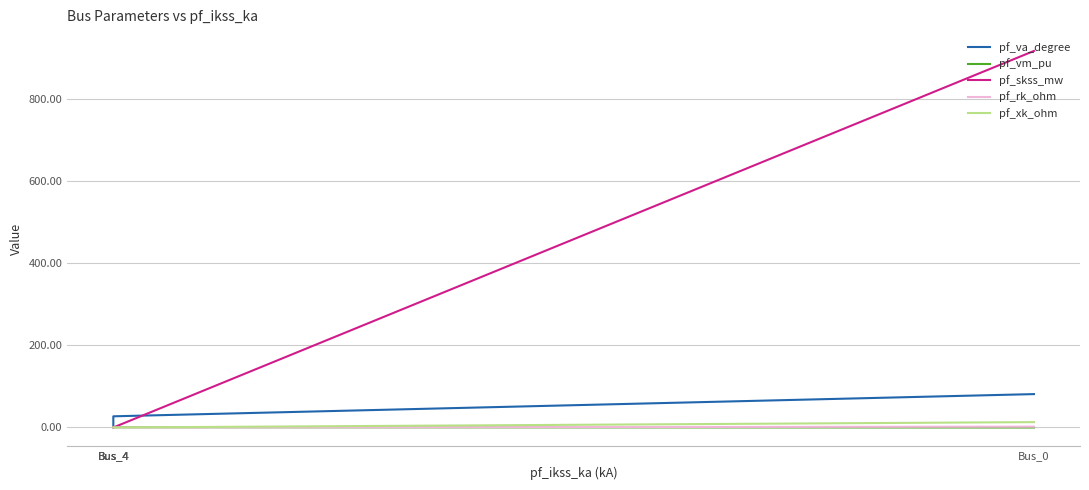

True or false: pf_skss_mw has more than 1 interior local peaks.

False